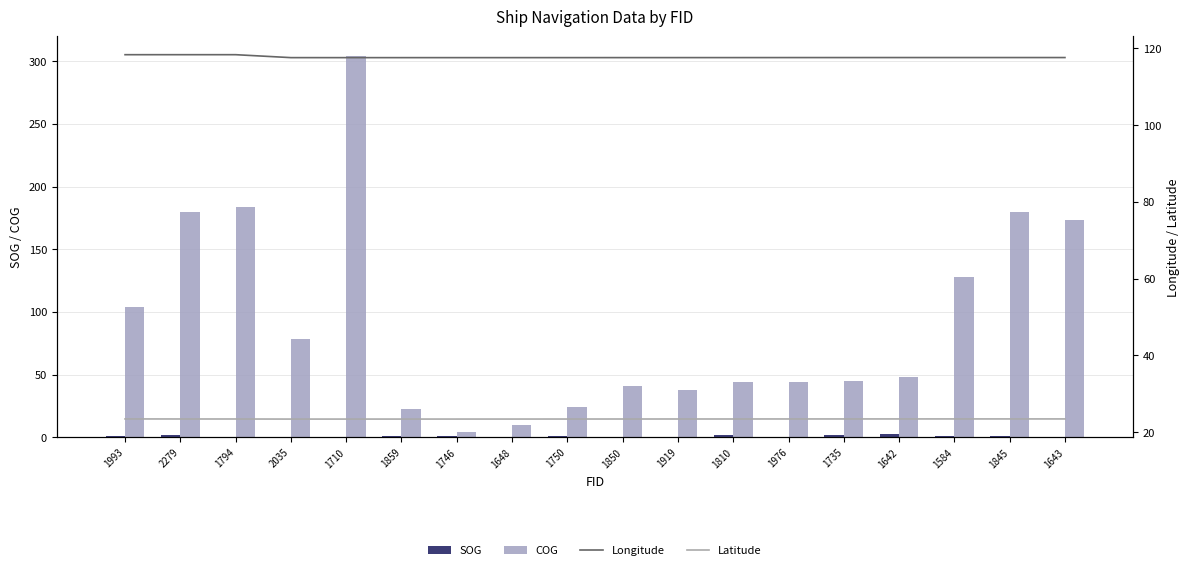

What is the difference between the maximum and minimum values in the COG series?

300.7